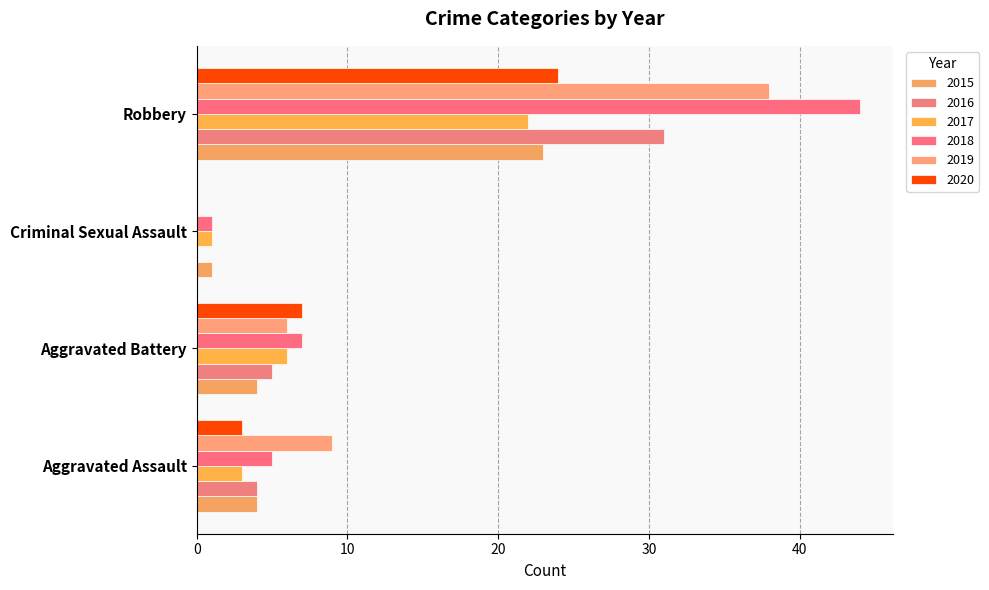

How many data points does each series have?

4